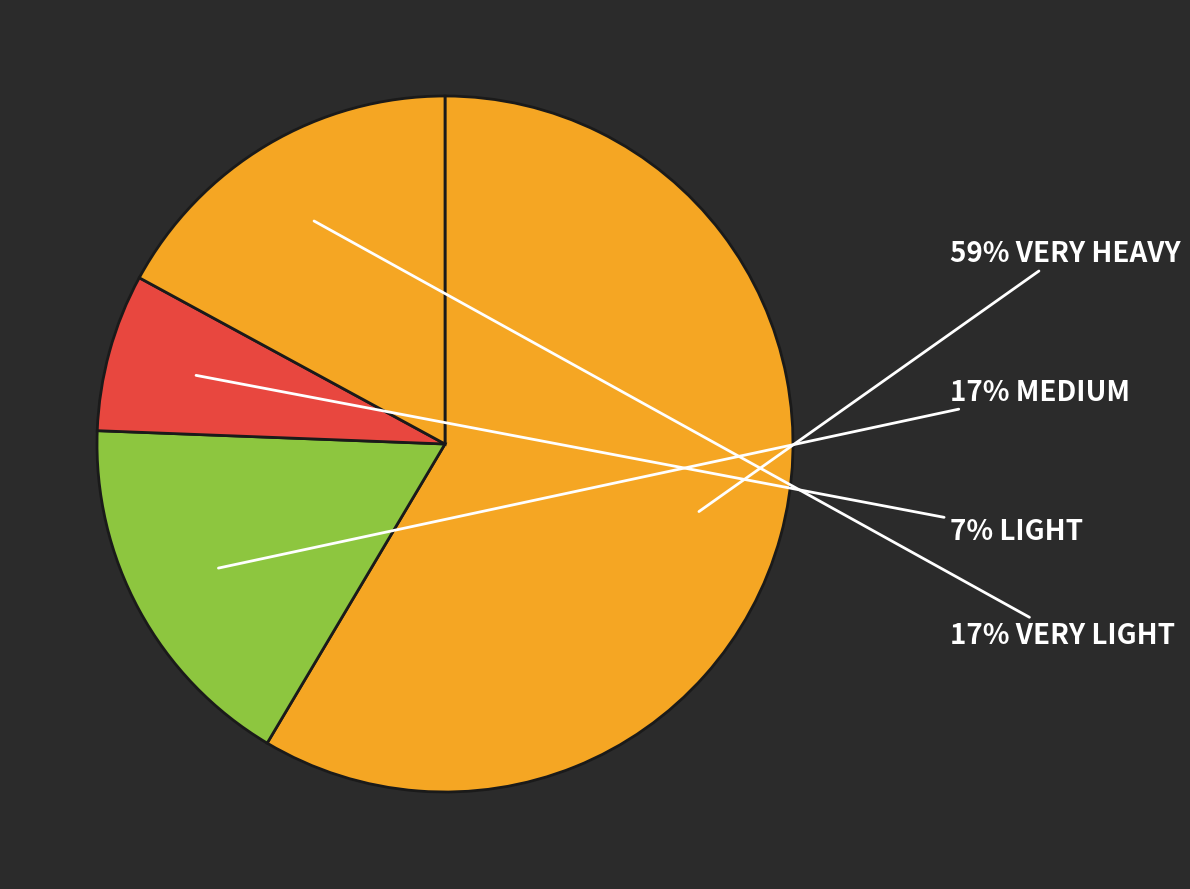

How many segments does this pie chart have?

4